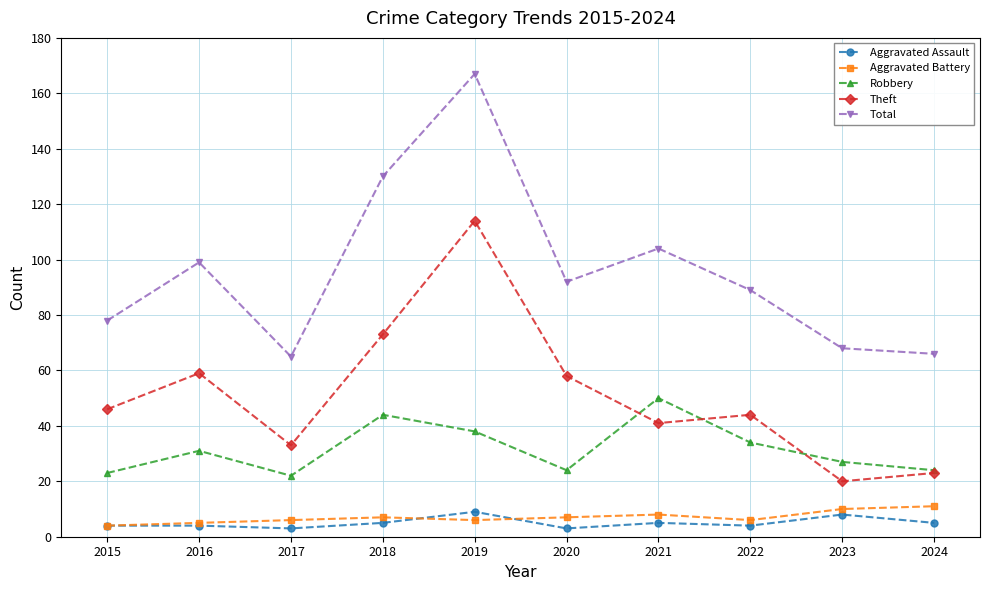

What is the sum of the Aggravated Assault values at 2016 and 2021?

9